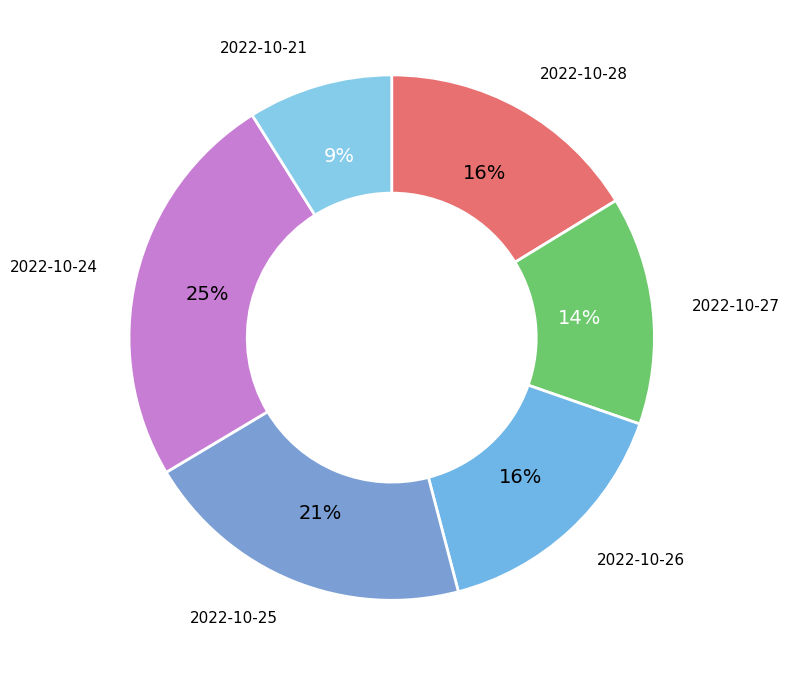

Is the sum of 2022-10-21 and 2022-10-26 greater than half?

No